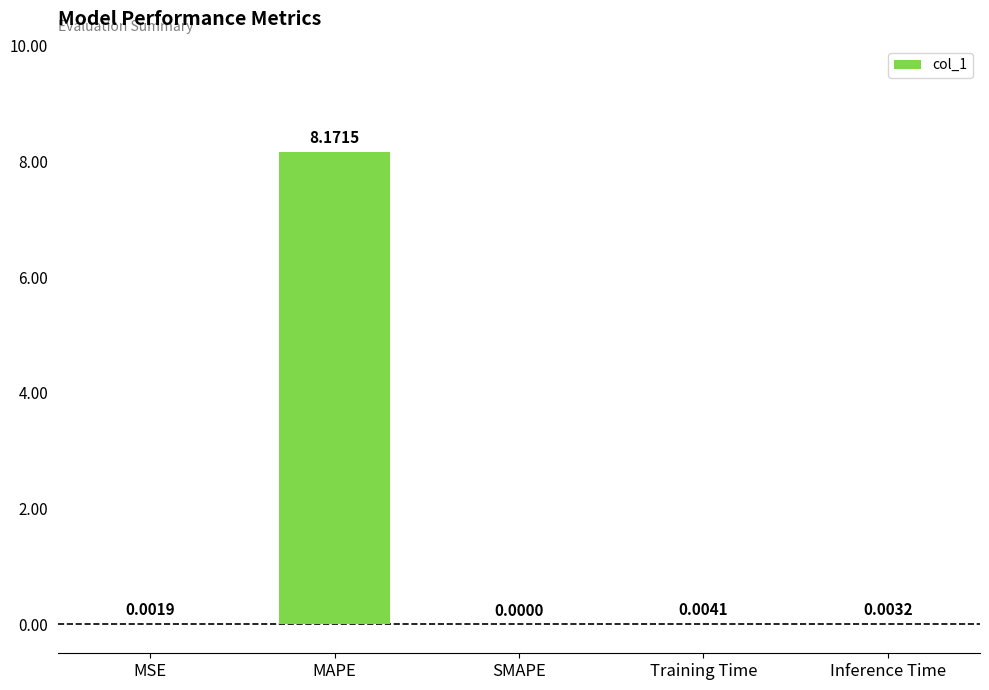

At which category does the chart reach its peak across all series?

MAPE